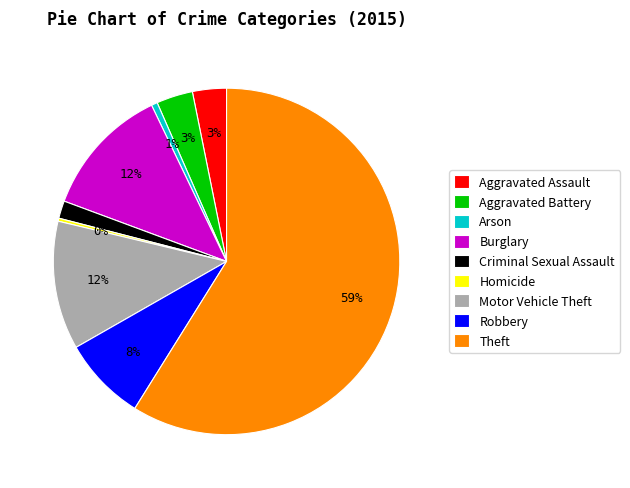

Is Homicide the majority of the pie?

No